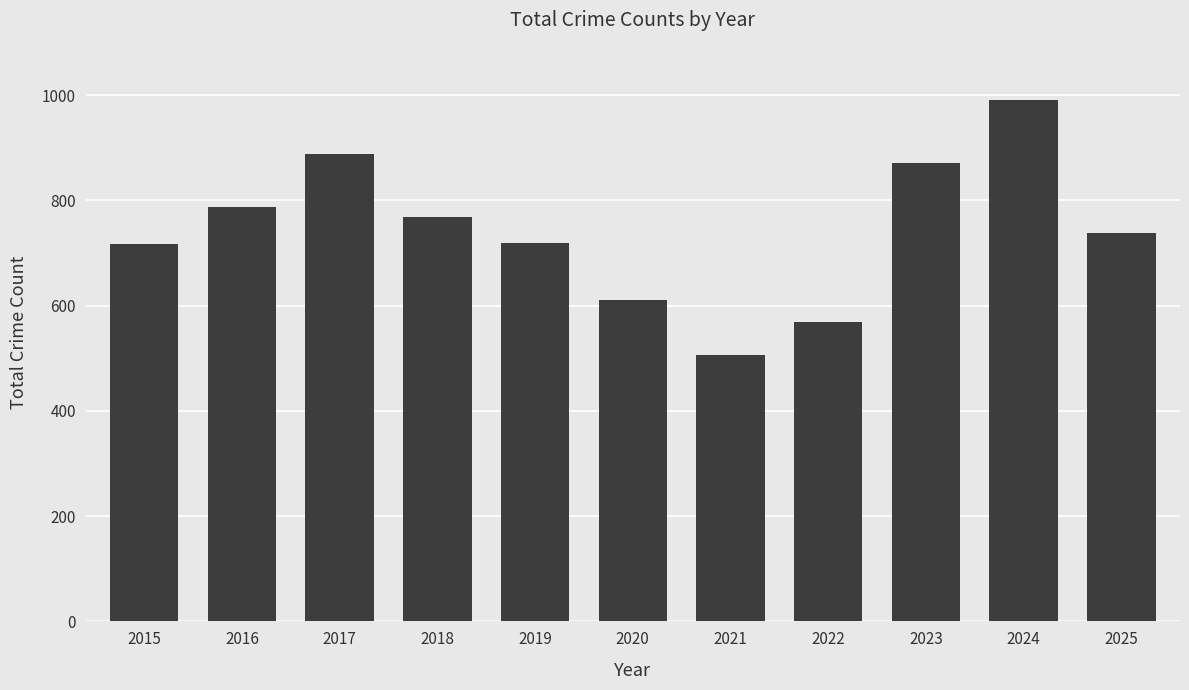

Is it true that the value at 2025 is 738?

True